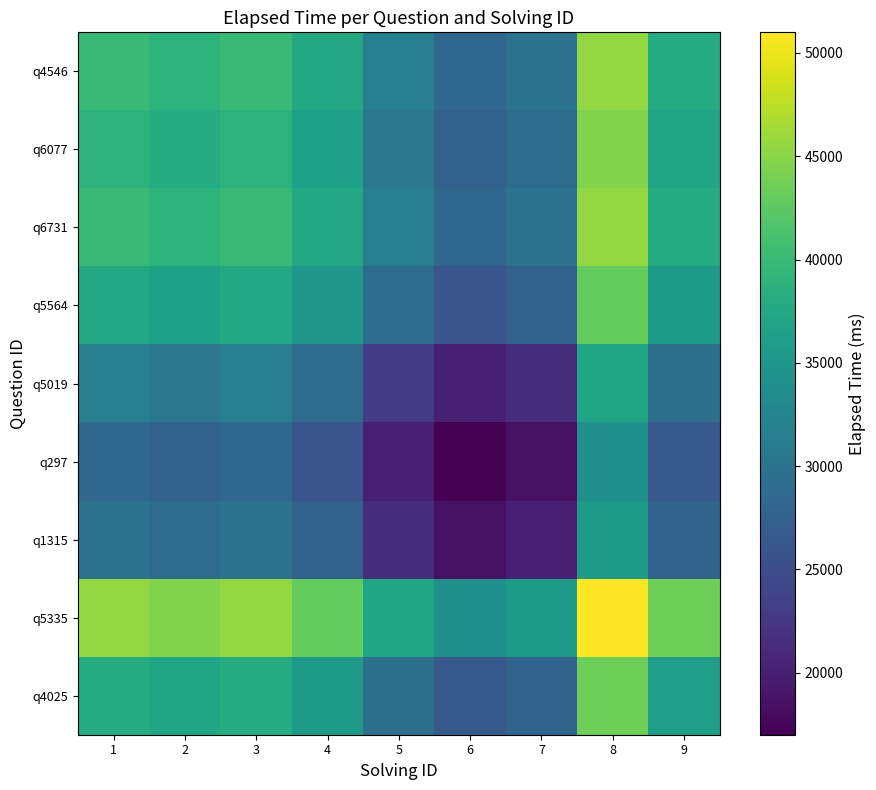

Reading left to right, what are all the values shown in this chart?

q4546: 1=40000	2=39000	3=40000	4=37500	5=31500	6=28500	7=30000	8=45500	9=38000
q6077: 1=39000	2=38000	3=39000	4=36500	5=30500	6=27500	7=29000	8=44500	9=37000
q6731: 1=40000	2=39000	3=40000	4=37500	5=31500	6=28500	7=30000	8=45500	9=38000
q5564: 1=37500	2=36500	3=37500	4=35000	5=29000	6=26000	7=27500	8=43000	9=35500
q5019: 1=31500	2=30500	3=31500	4=29000	5=23000	6=20000	7=21500	8=37000	9=29500
q297: 1=28500	2=27500	3=28500	4=26000	5=20000	6=17000	7=18500	8=34000	9=26500
q1315: 1=30000	2=29000	3=30000	4=27500	5=21500	6=18500	7=20000	8=35500	9=28000
q5335: 1=45500	2=44500	3=45500	4=43000	5=37000	6=34000	7=35500	8=51000	9=43500
q4025: 1=38000	2=37000	3=38000	4=35500	5=29500	6=26500	7=28000	8=43500	9=36000